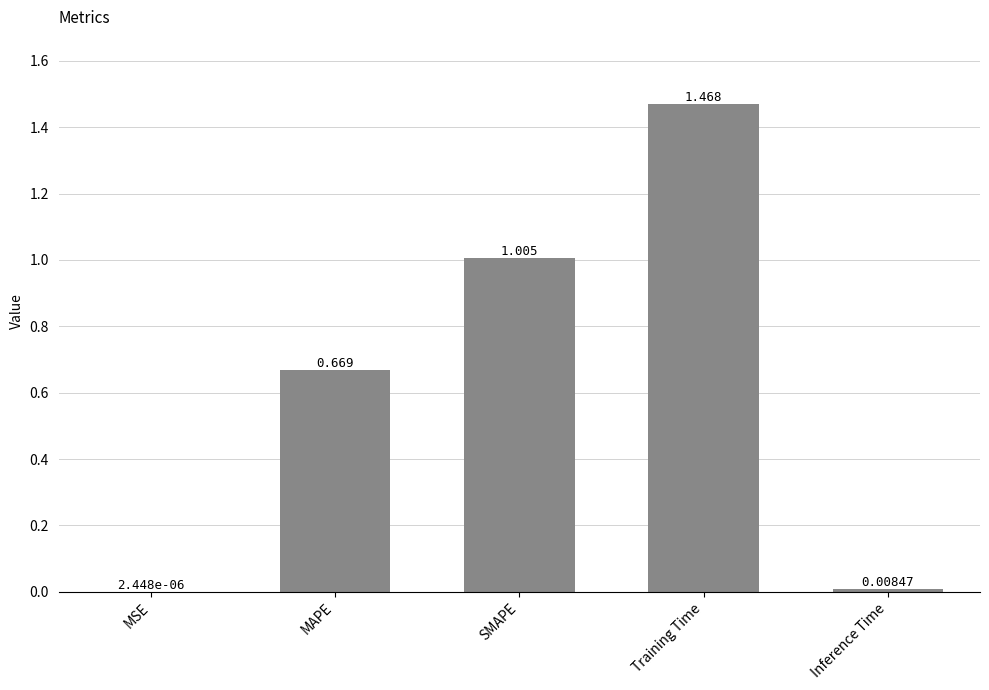

Where is the data nearest to the value 0?

MSE